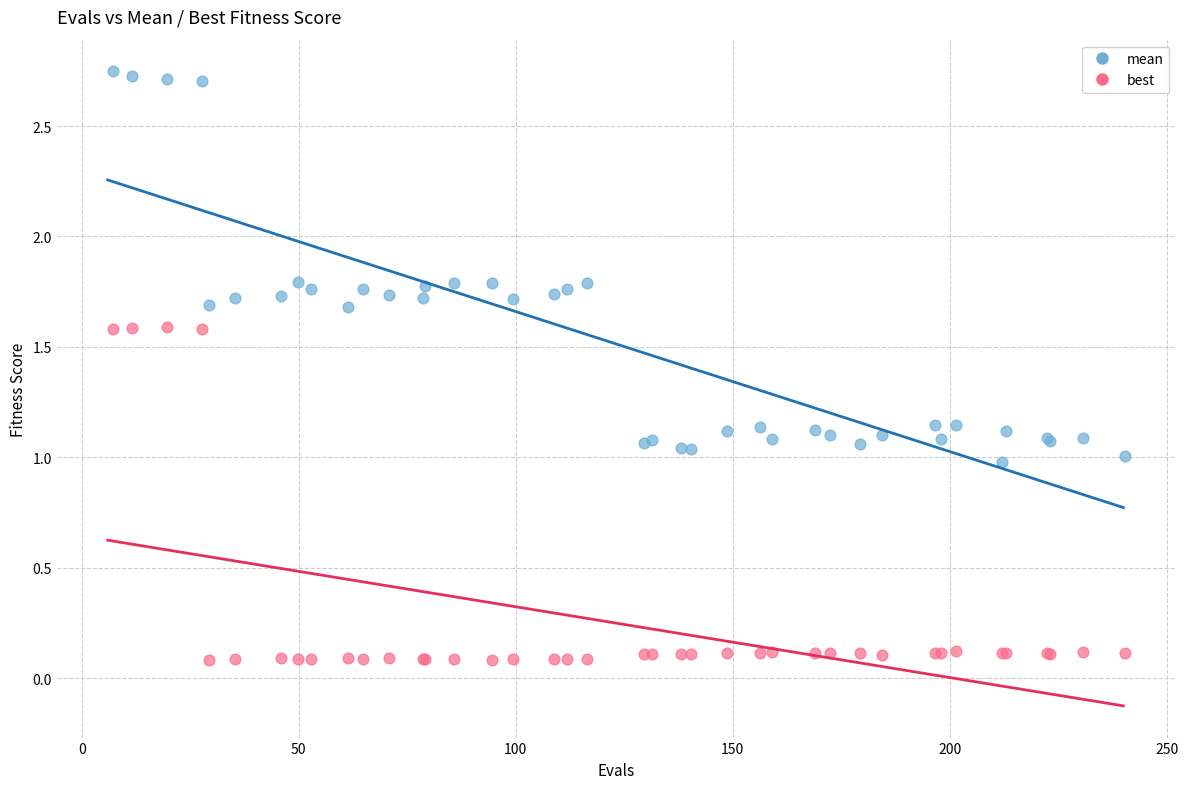

Which series reaches the minimum Y coordinate?

best